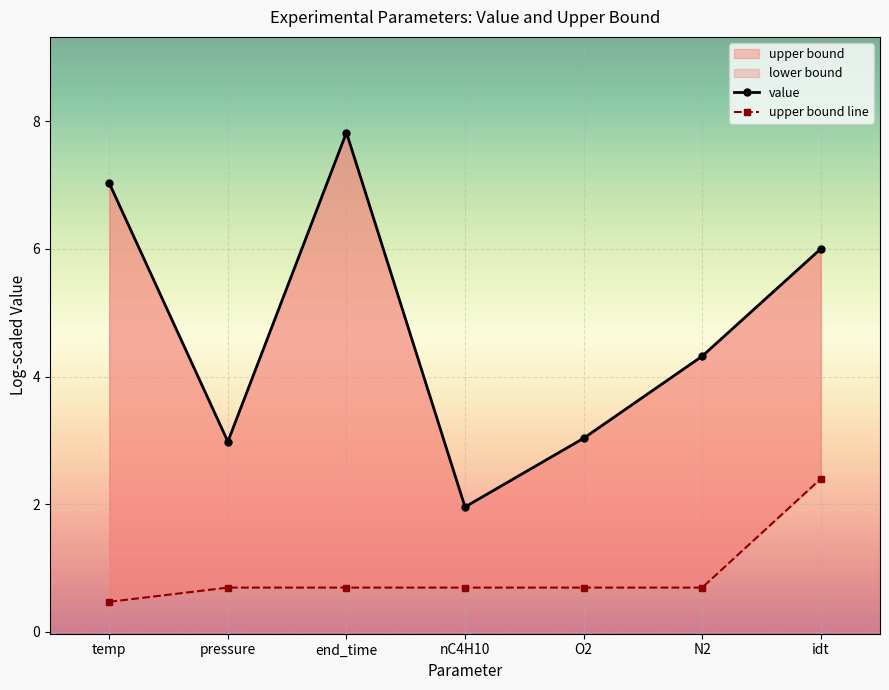

True or false: upper bound line and value intersect in this chart.

False